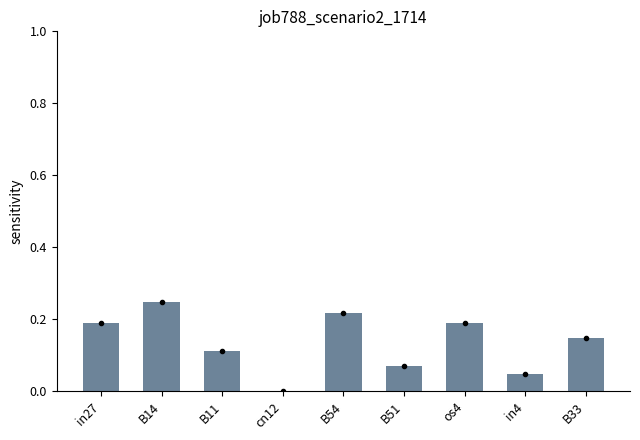

What is the difference between the second highest and second lowest values?

0.2